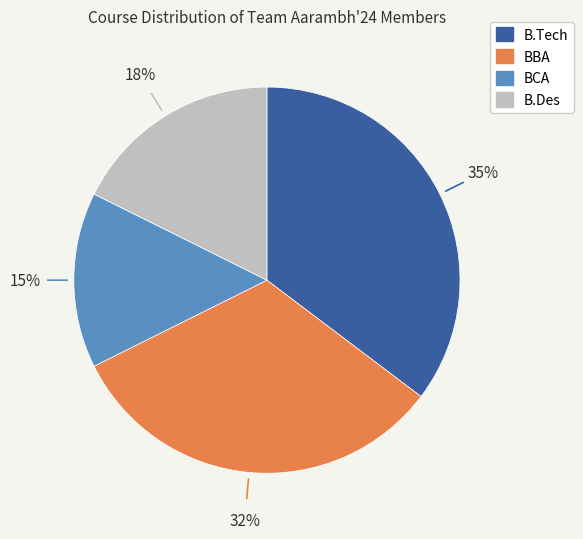

Combined, do B.Tech and B.Des account for over 50%?

Yes